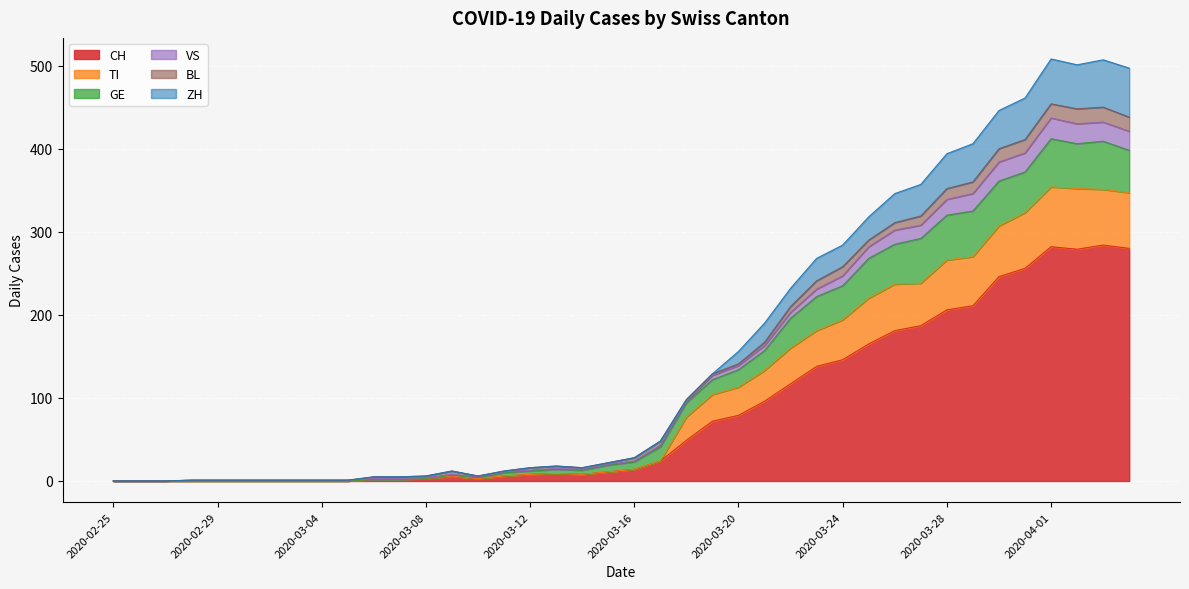

How many categories are shown in the chart?

40